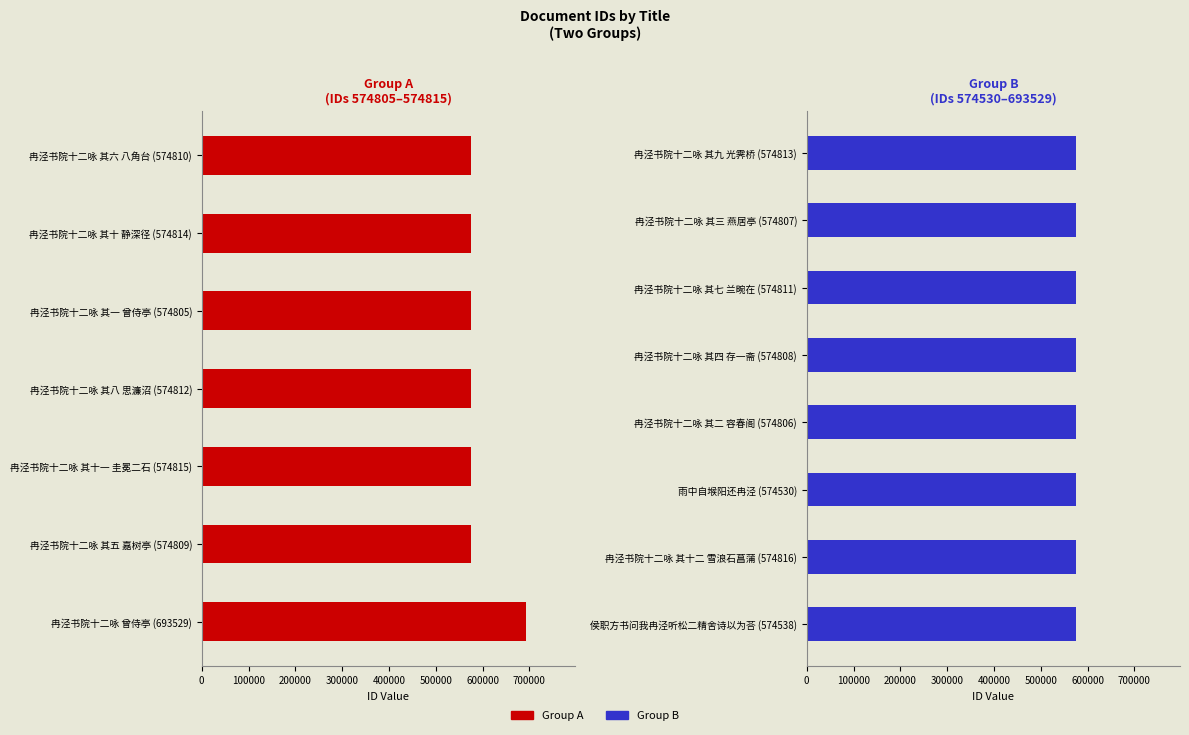

Where does the data first go above 574810?

冉泾书院十二咏 其十 静深径